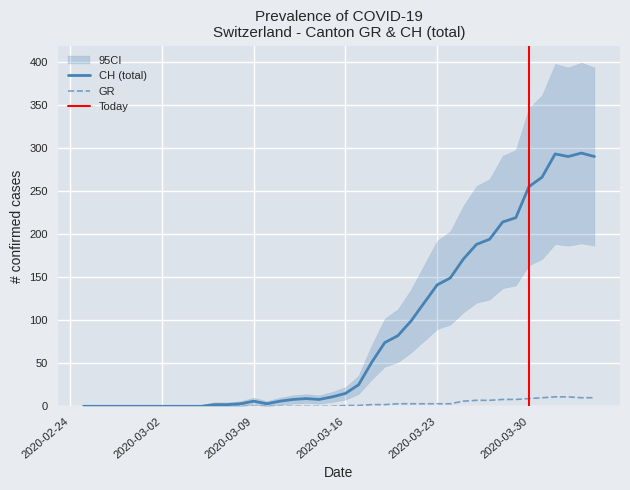

What is the difference between the highest and lowest values at 2020-03-30?

246